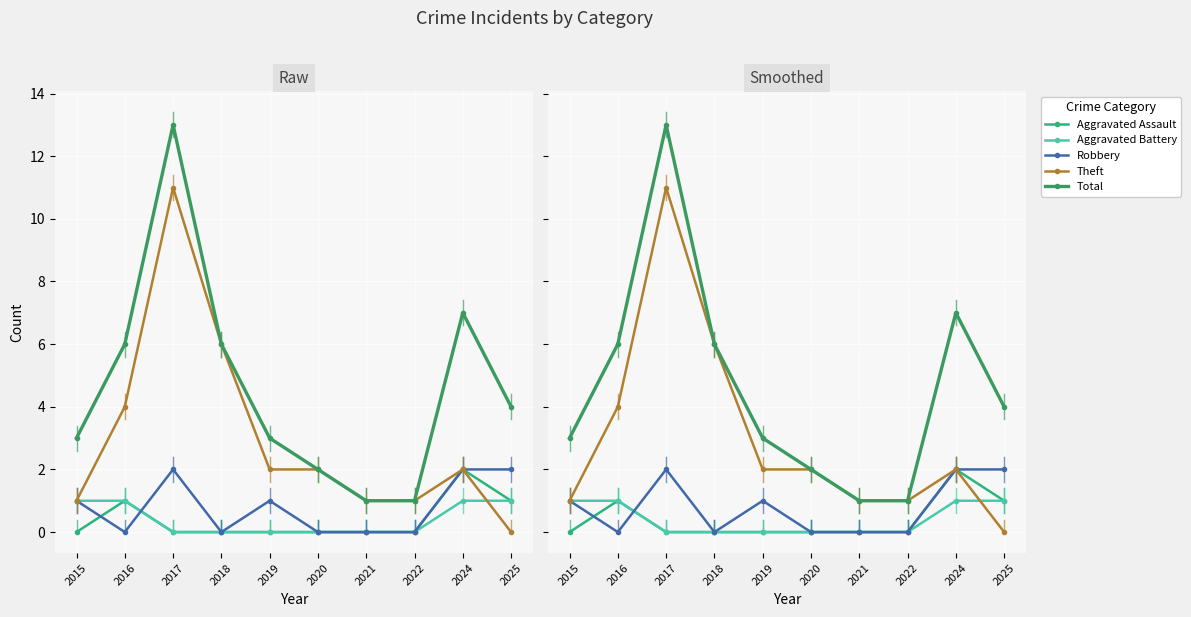

Is this an area chart (filled region under the line)?

No